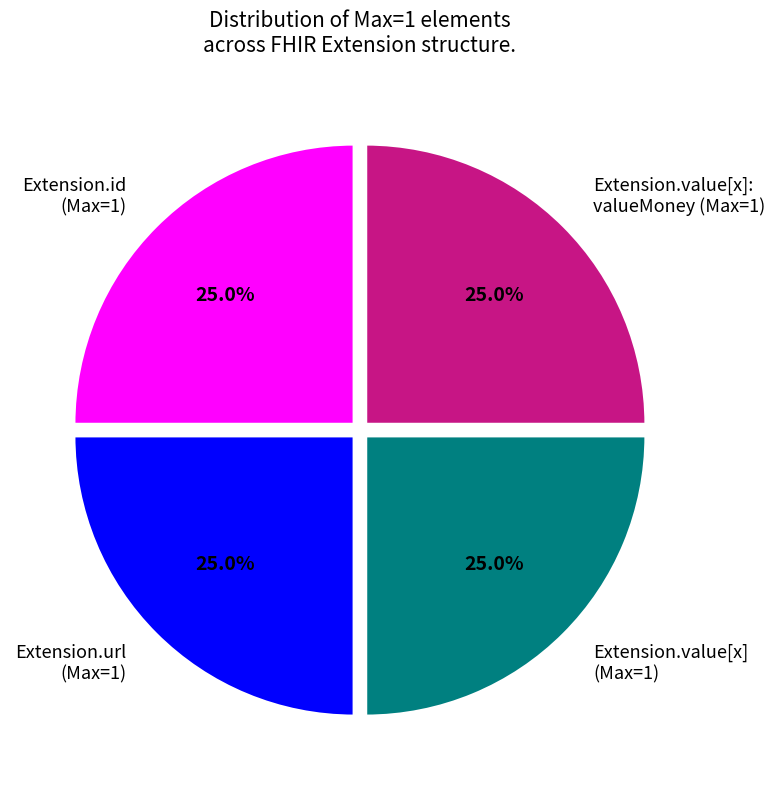

What percentage do Extension.value[x]: valueMoney (Max=1) and Extension.value[x] (Max=1) together represent?

50.0%